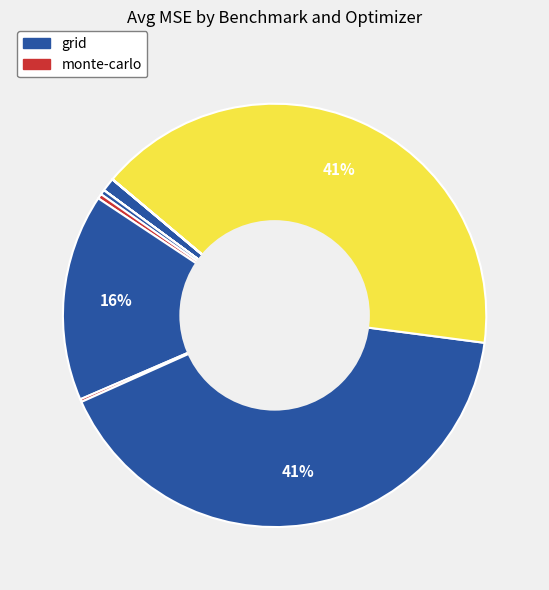

Which category has the biggest portion of the pie?

robe21_grid